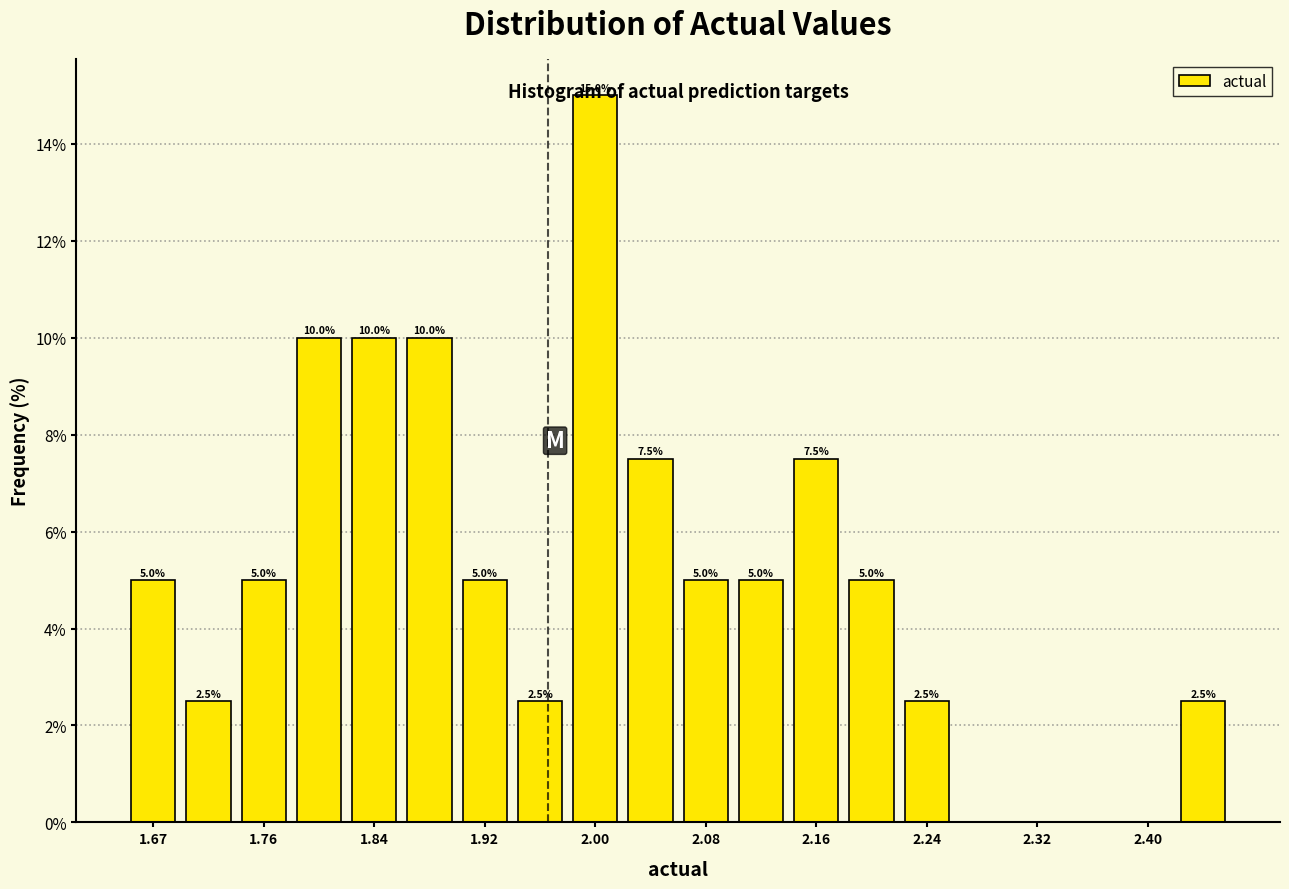

Over which range of the x-axis is the bar tallest?

1.98 to 2.02